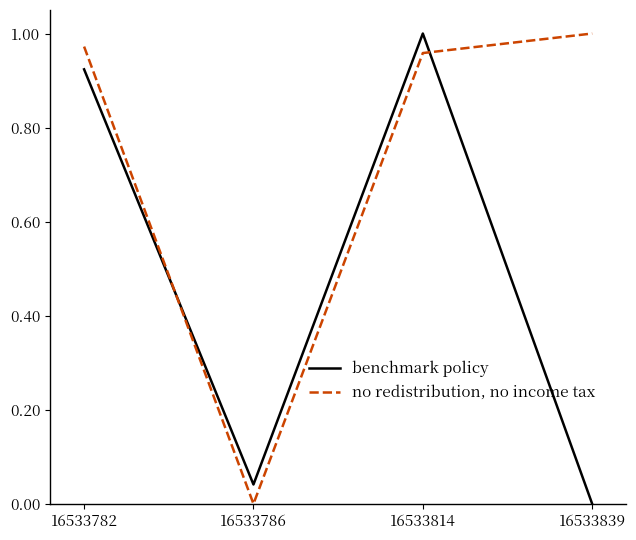

How many values in the benchmark policy series exceed 0?

3